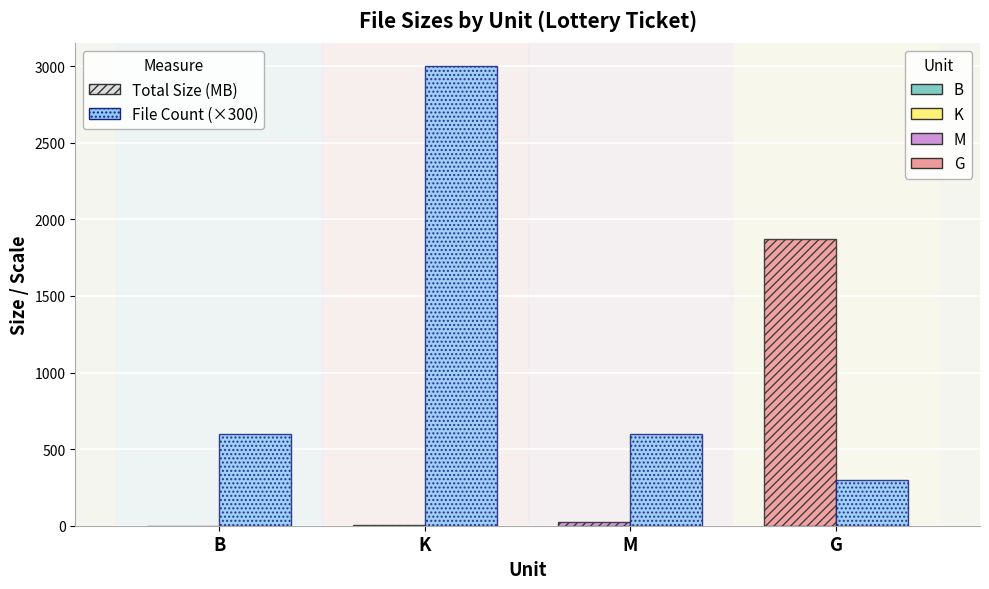

At which category is the sum across all series the highest?

K